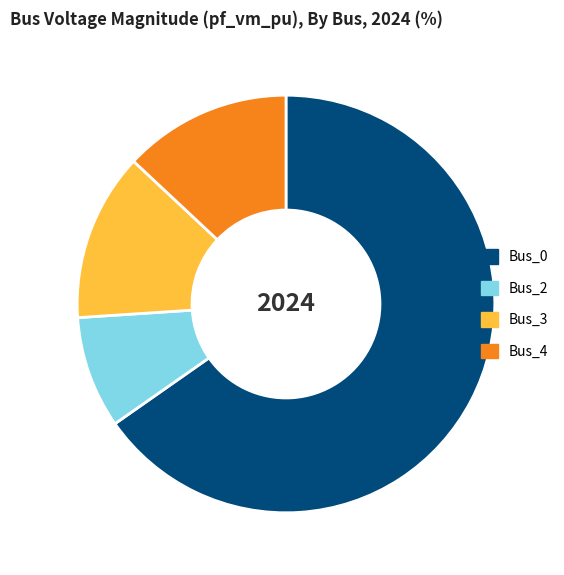

How many slices are in this pie chart?

4